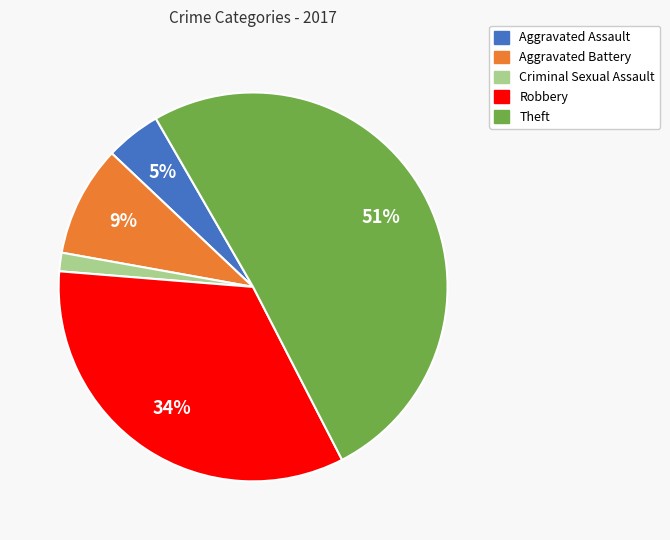

To the nearest percent, what is the difference between the largest and smallest slice percentages?

49%